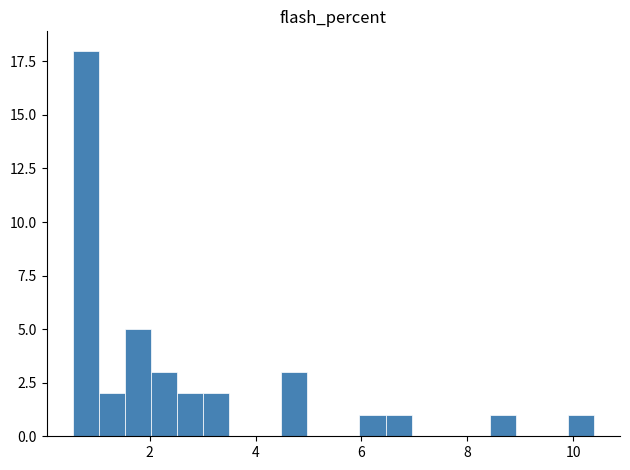

Read against the x-axis, roughly where is the centre of the tallest bar?

0.8